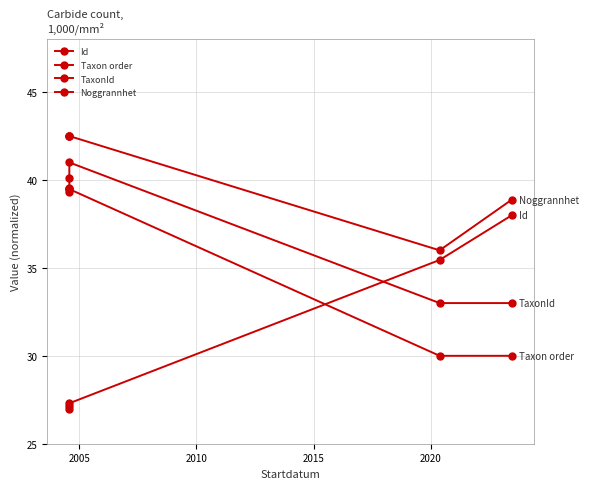

Is the value of Noggrannhet at 2020 greater than the value of TaxonId at 2010?

No